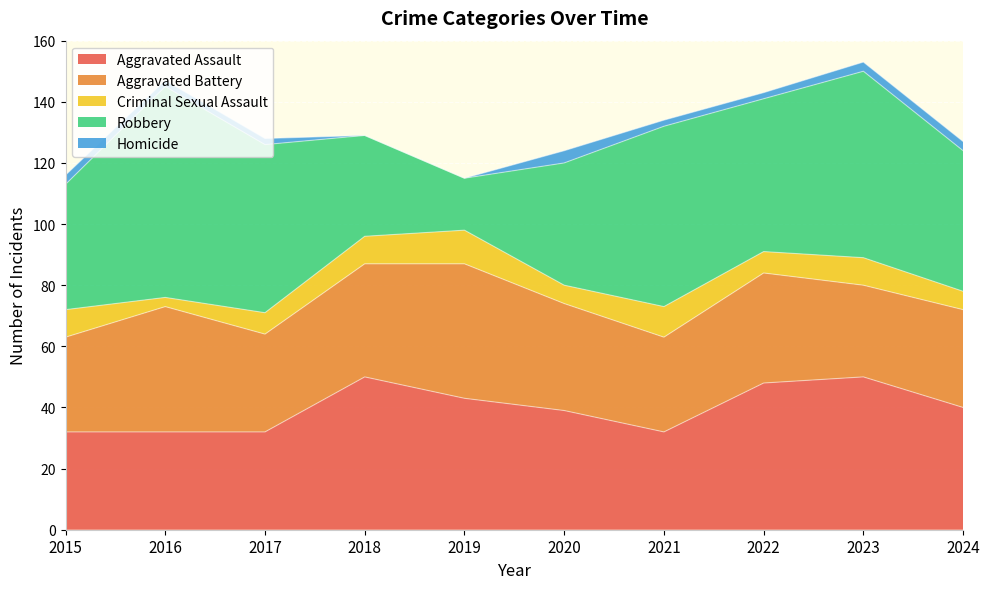

What is the average value of the Aggravated Battery series?

35